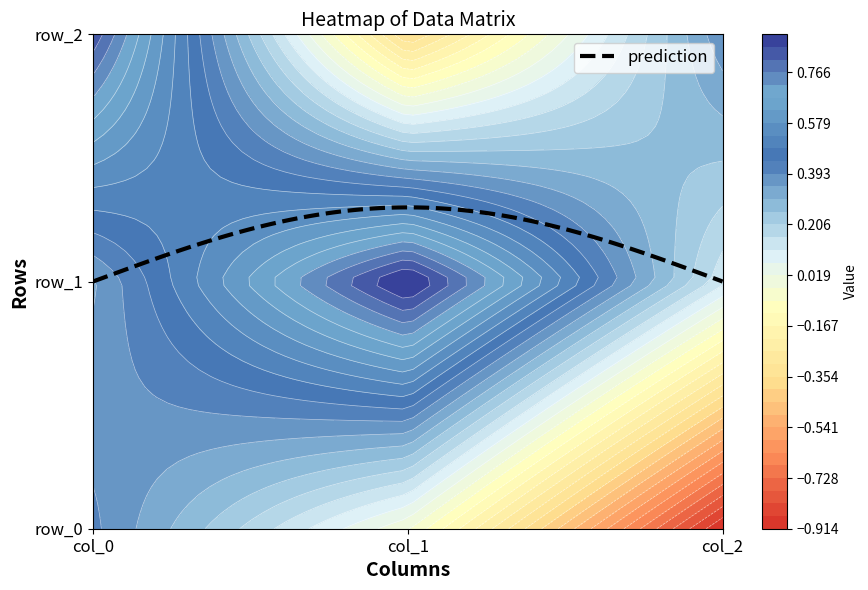

Count the number of categories in the chart.

3